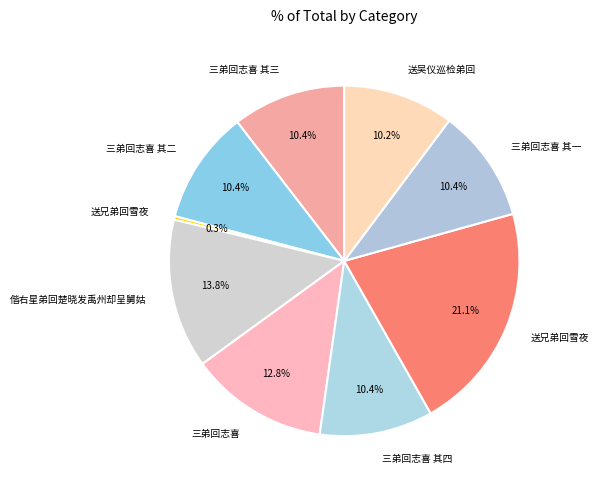

Count the number of slices in the pie.

9